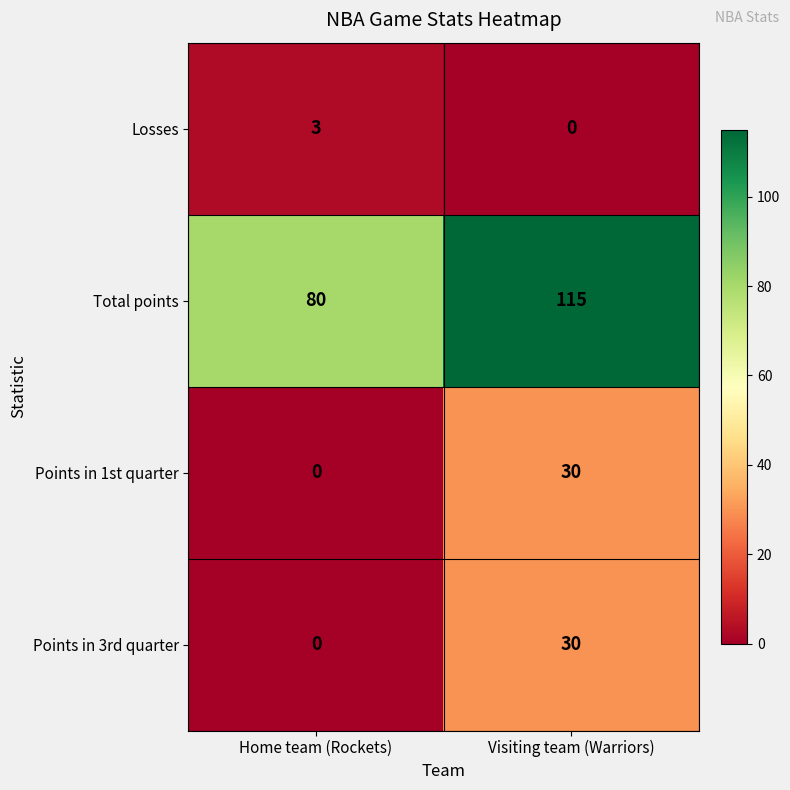

Count the number of categories in the chart.

2